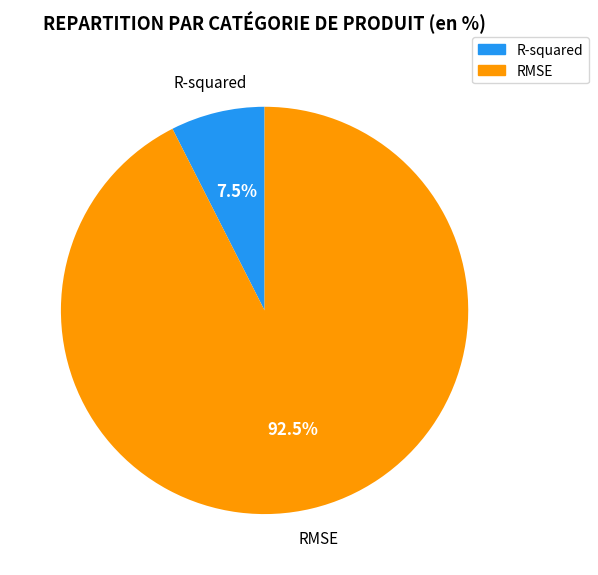

To the nearest percent, what is the combined percentage of R-squared and RMSE?

100%